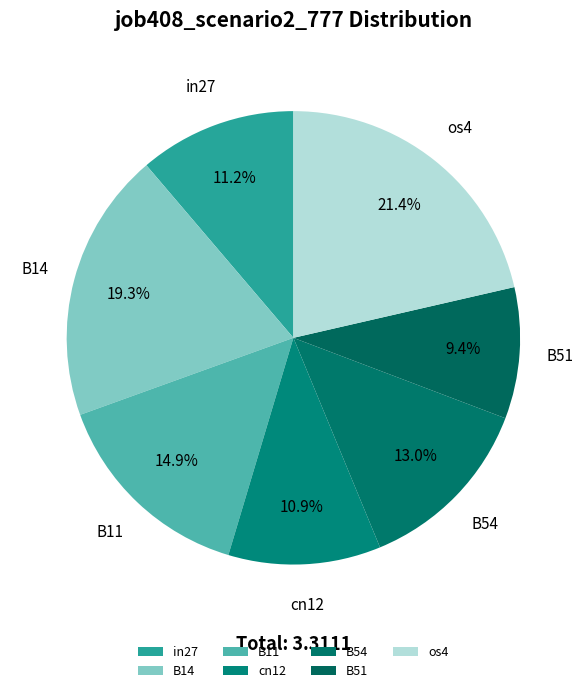

To the nearest percent, what portion does B51 represent?

9%